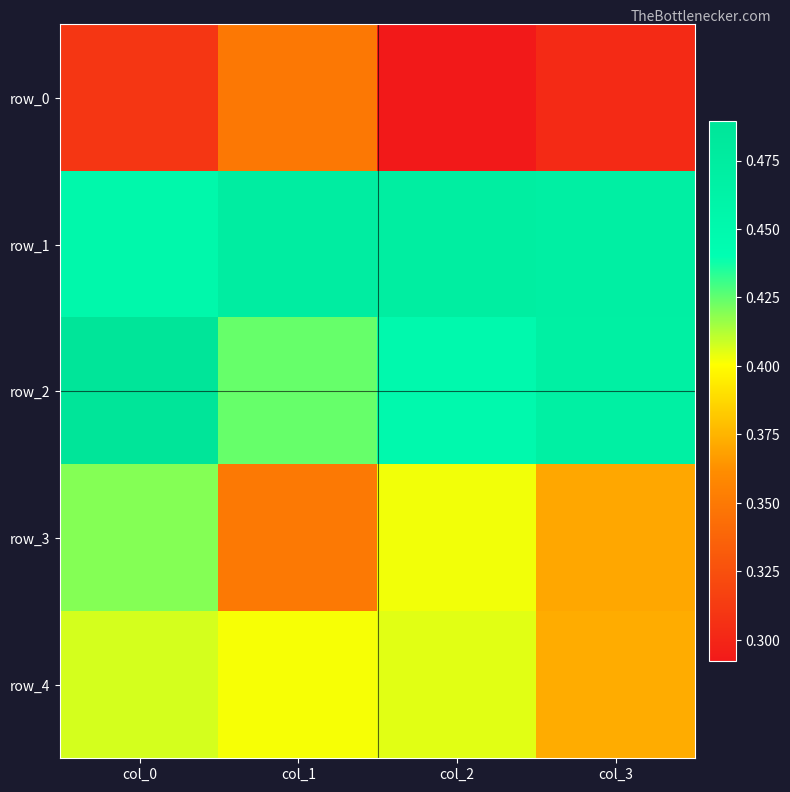

List the series in order of their peak value, highest first.

row_2, row_1, row_3, row_4, row_0